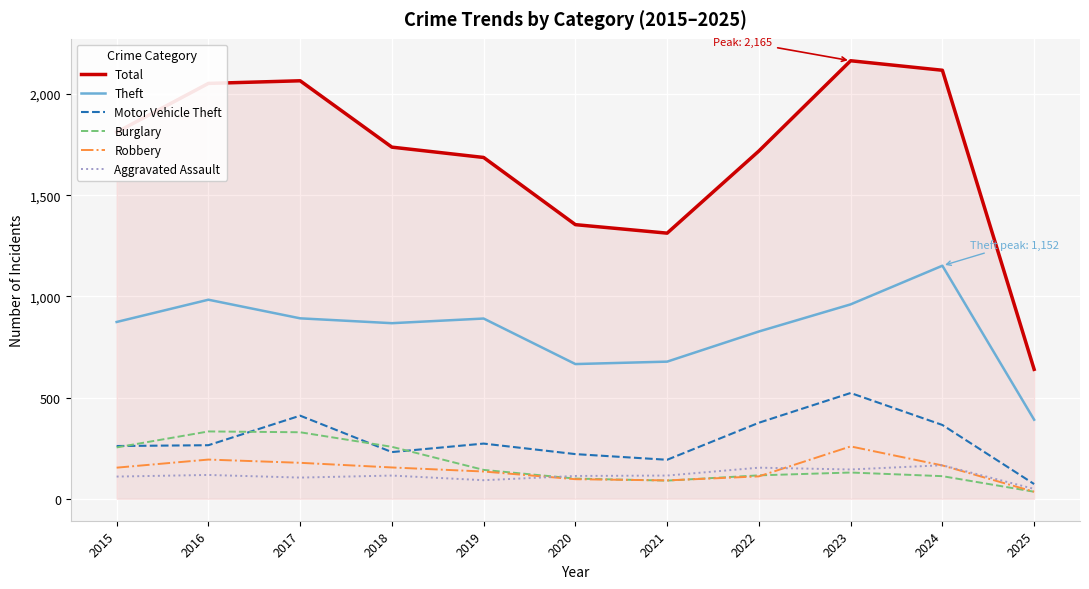

What are all the series names shown in the legend?

Total, Theft, Motor Vehicle Theft, Burglary, Robbery, Aggravated Assault